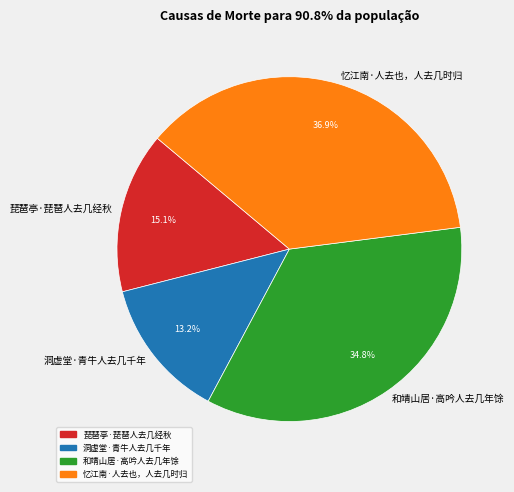

Do 忆江南·人去也，人去几时归 and 和靖山居·高吟人去几年馀 together represent more than half of the pie?

Yes